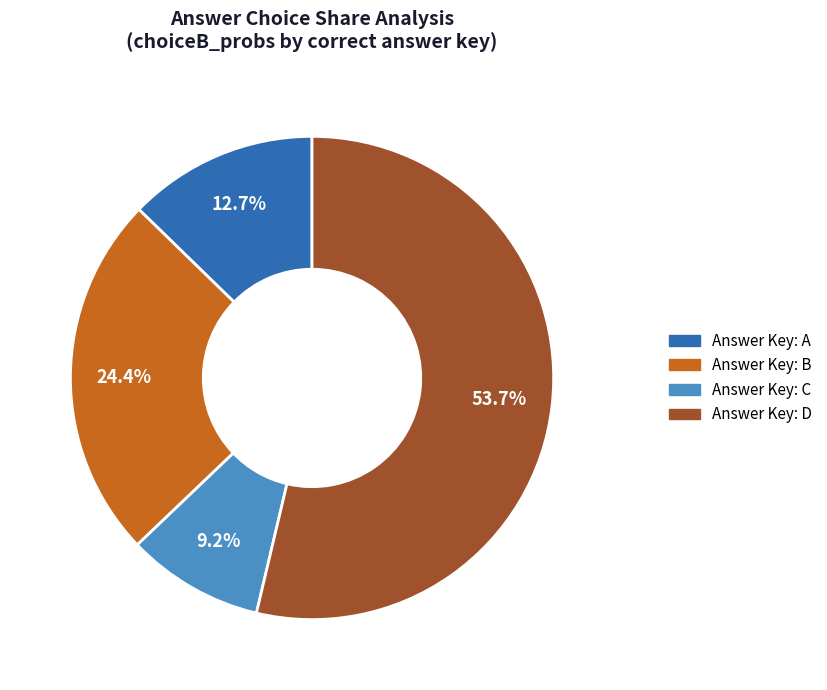

How many segments does this pie chart have?

4